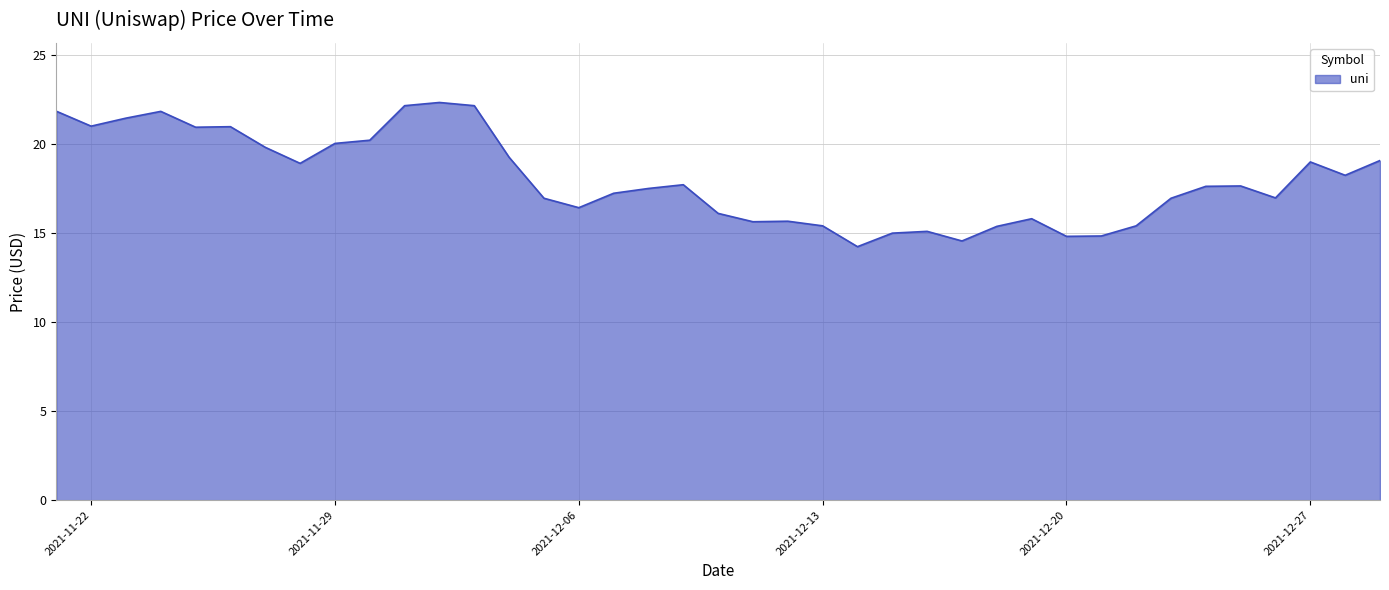

What is the label of the 37th point from the right?

11/23/2021